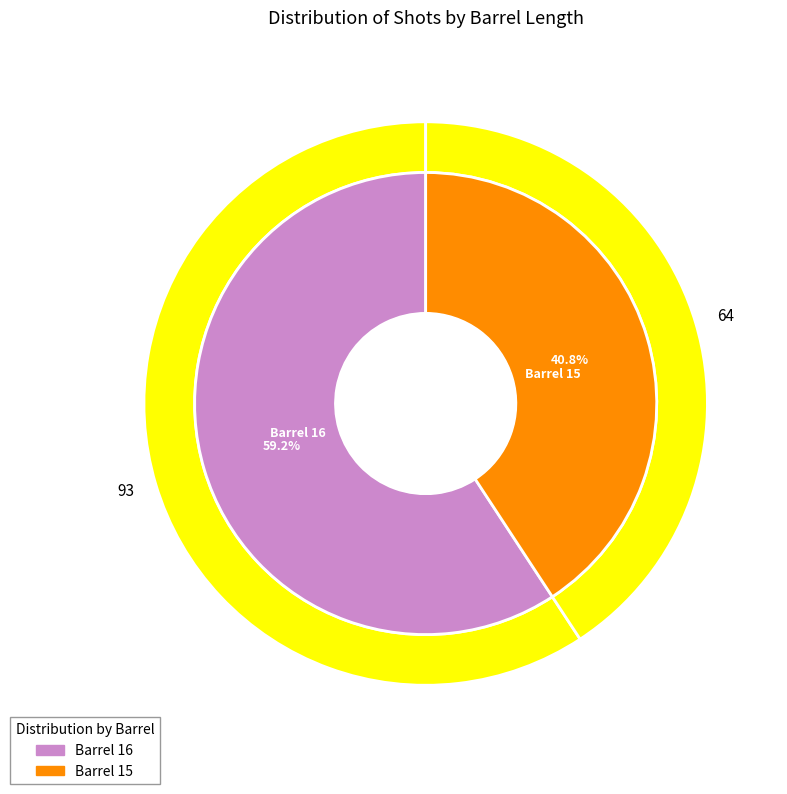

Rank the categories by value from lowest to highest.

Barrel_15, Barrel_16